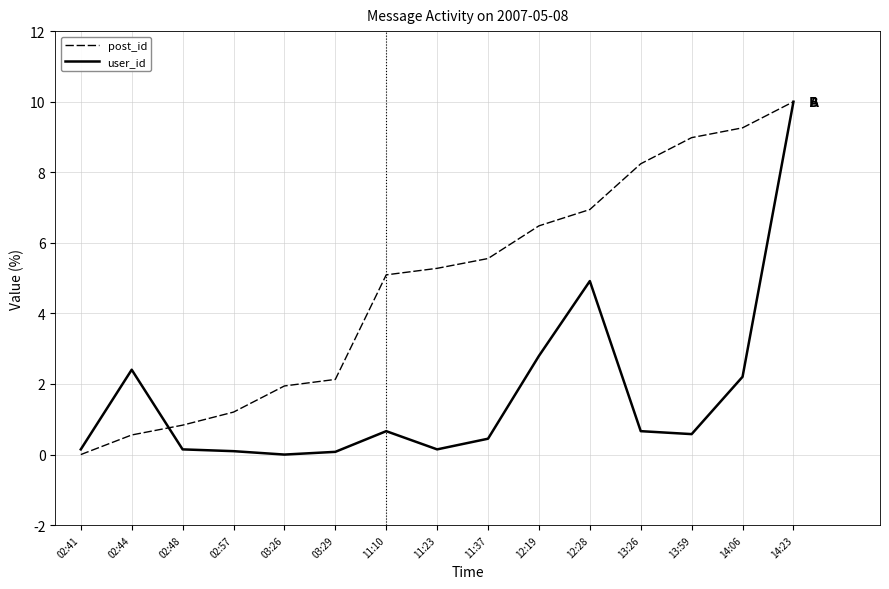

True or false: user_id has a value of 3.3 at 02:44.

False